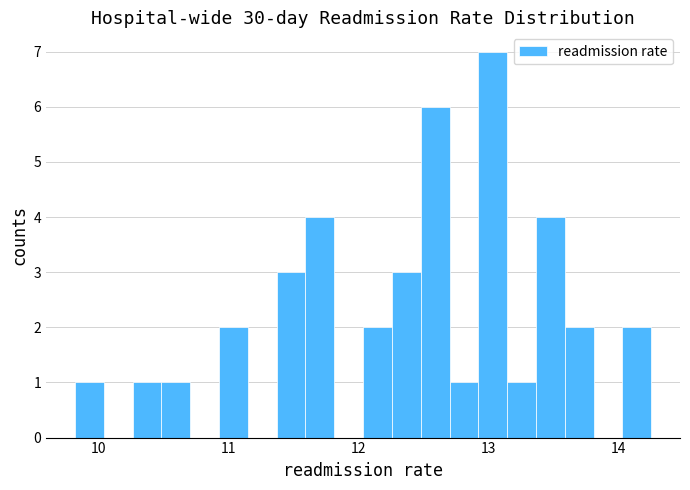

Around what value on the x-axis is the tallest bar? Give the approximate position of its centre, as read against the axis.

13.0